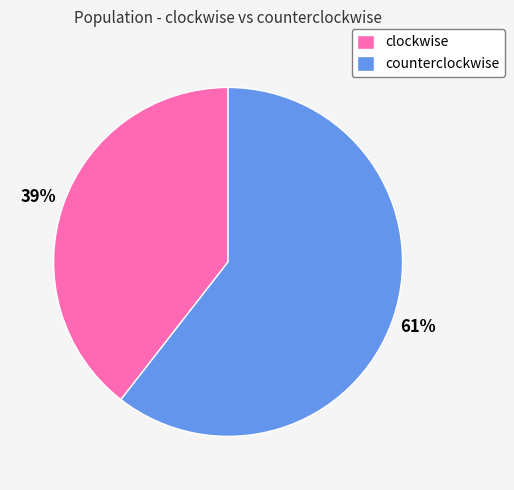

To the nearest percent, what is the average slice percentage?

50%